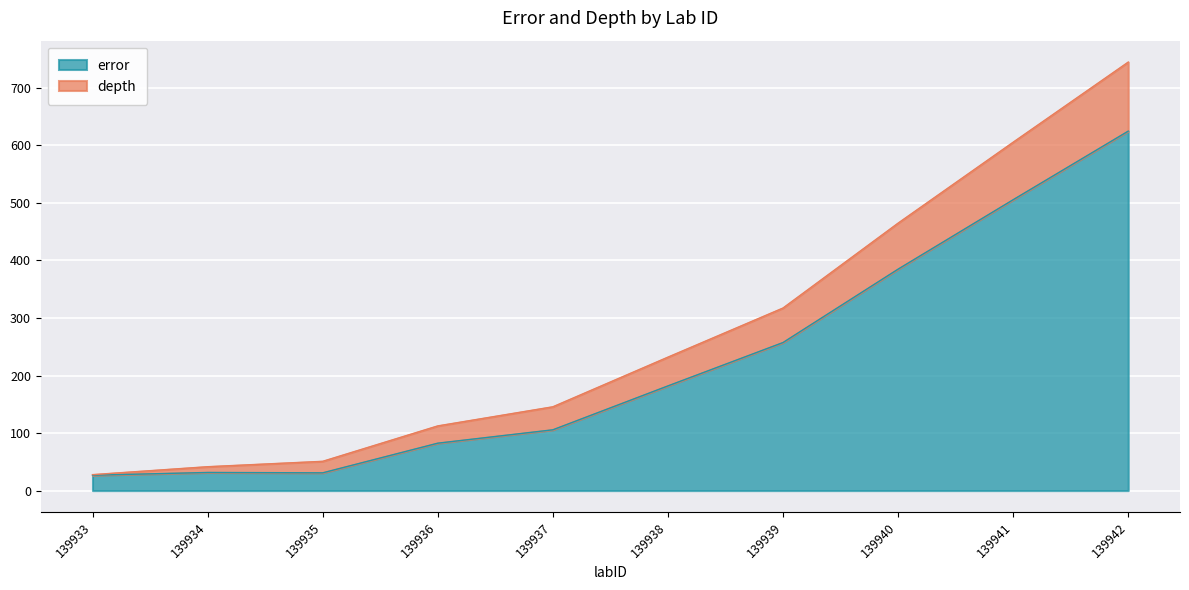

At how many categories does at least one series exceed 350?

3